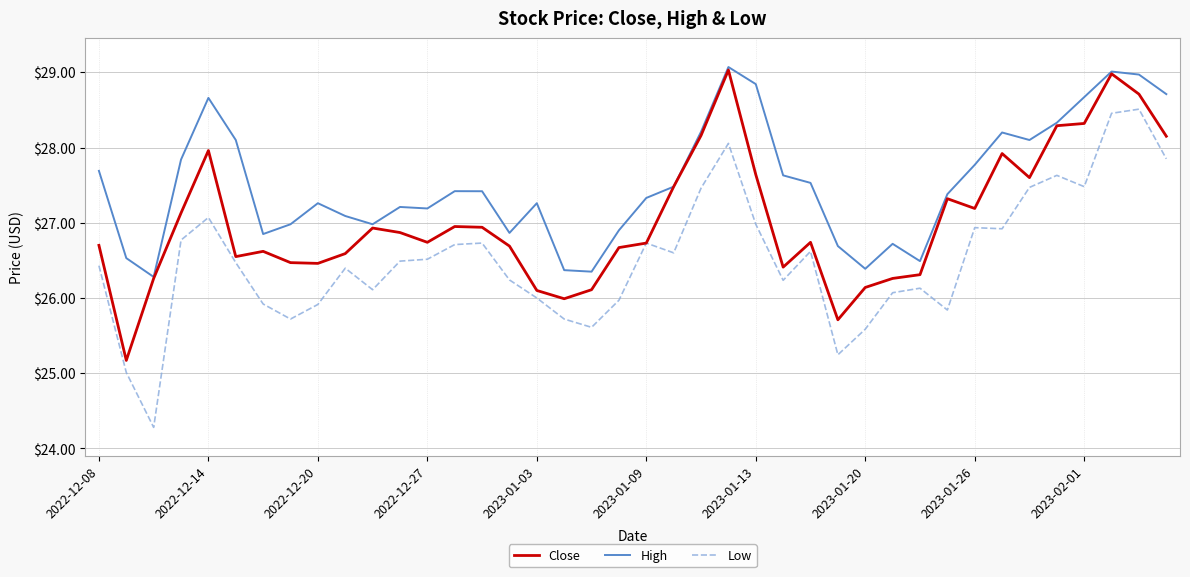

True or false: Low and High cross at least once.

False